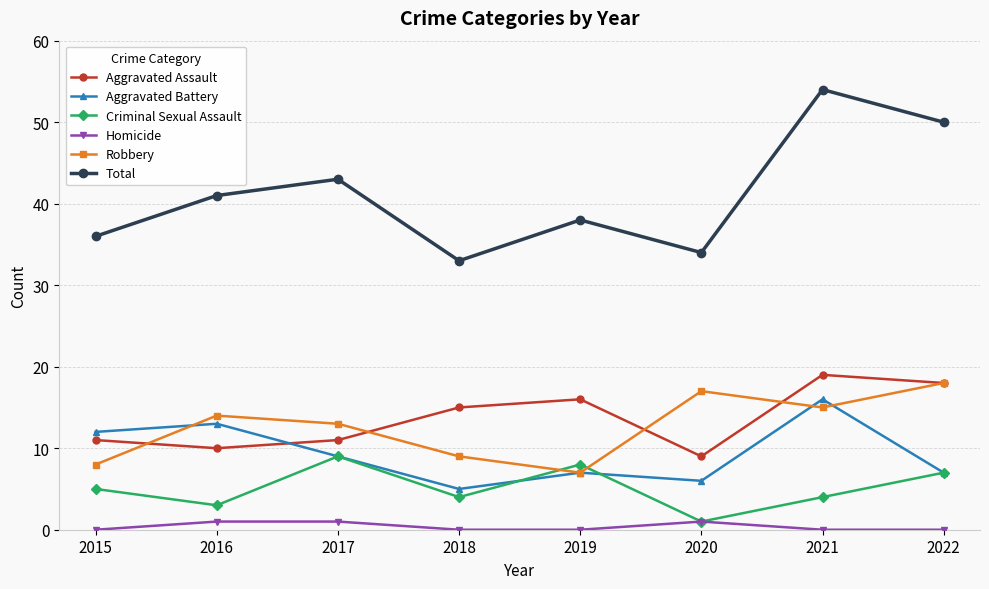

At how many categories does at least one series exceed 18?

8